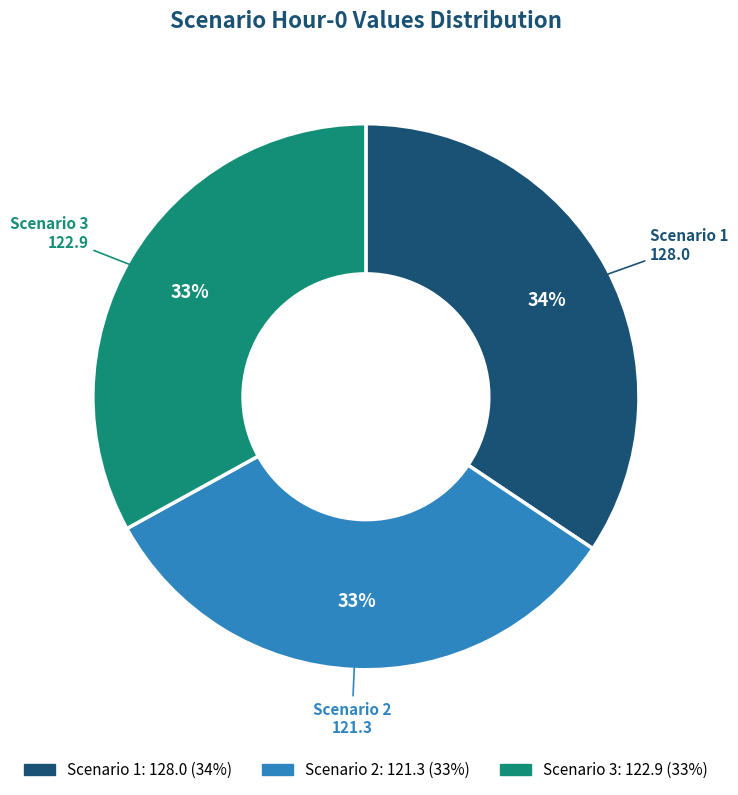

Which category has the biggest portion of the pie?

Scenario 1